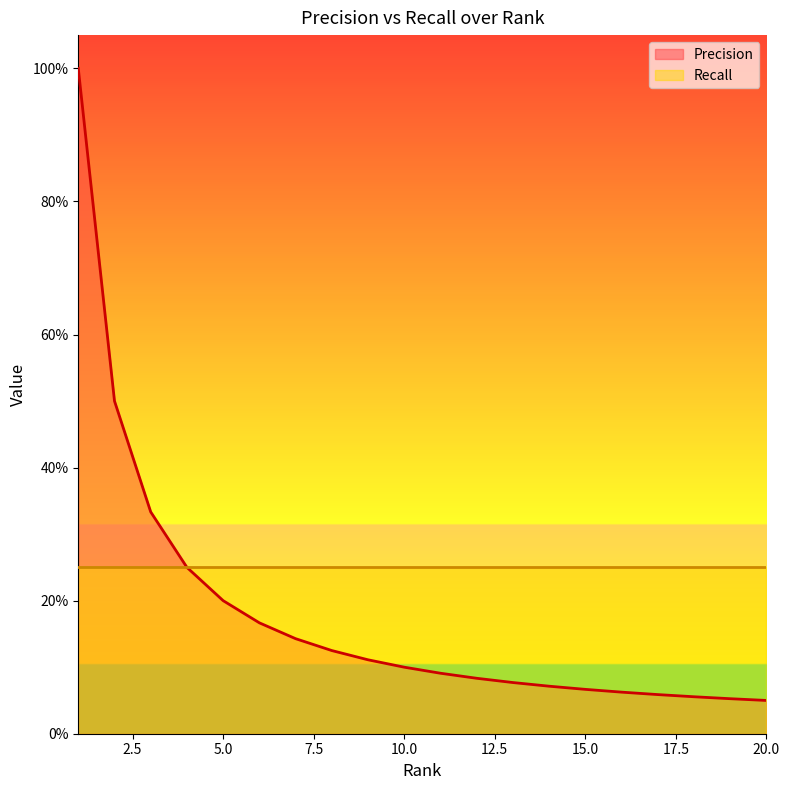

The value at 6 is 0.2. True or false?

True